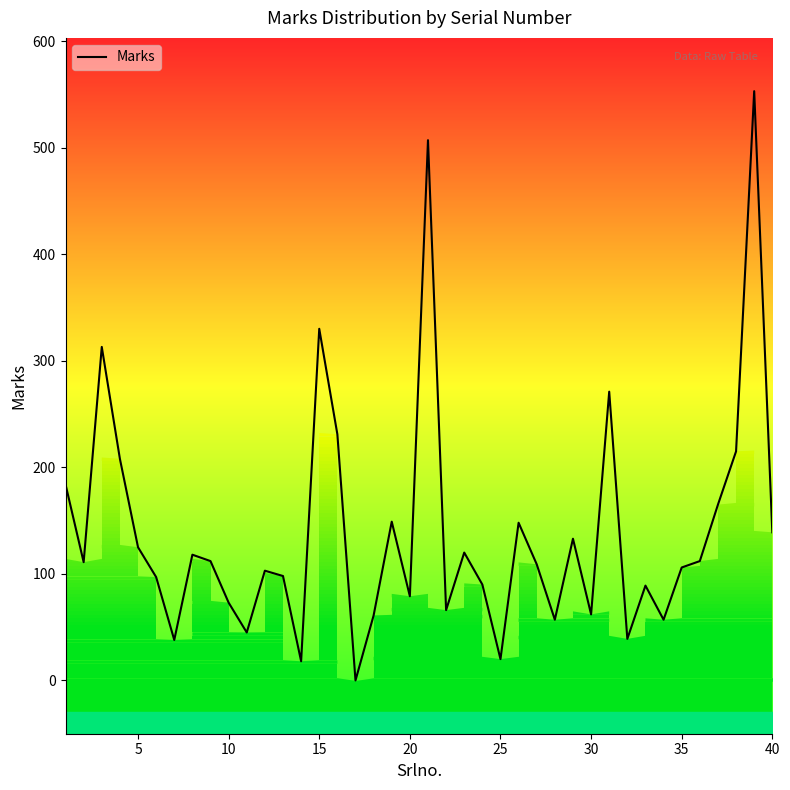

Reading left to right, list all the values displayed in this chart.

184	111	313	208	125	97	38	118	112	73	45	103	98	18	330	231	0	61	149	79	507	66	120	90	20	148	109	57	133	62	271	39	89	57	106	112	165	215	553	139